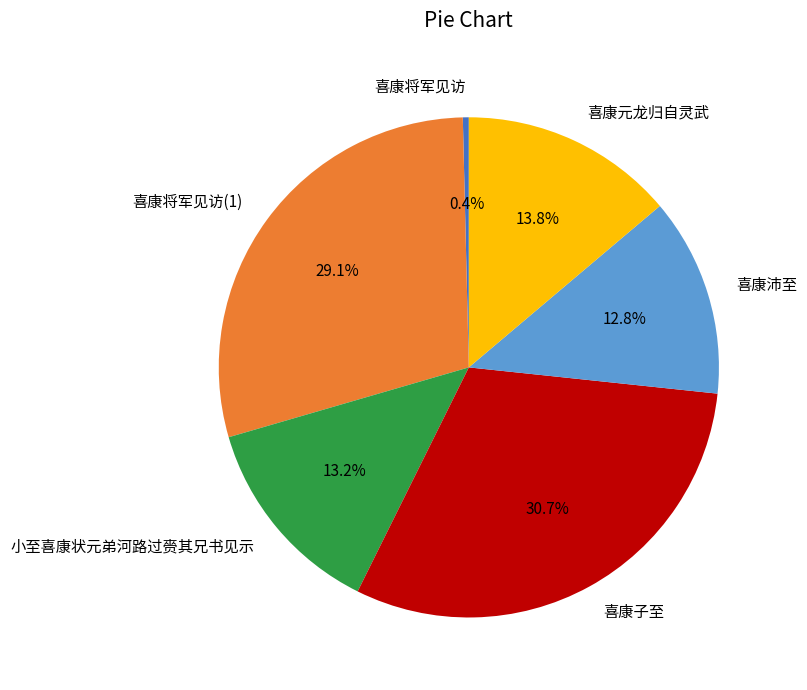

To the nearest percent, what is the average slice percentage?

17%